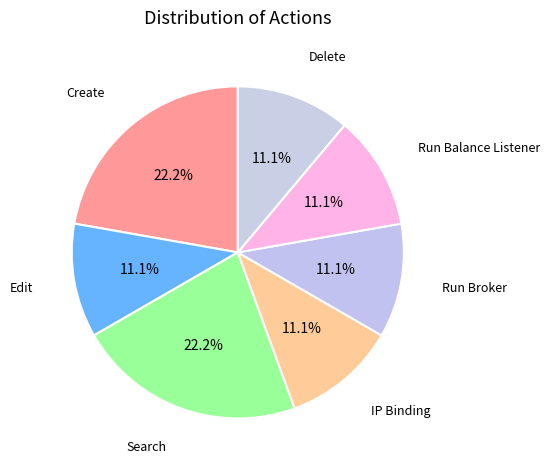

What percentage is the Delete slice, to the nearest percent?

11%